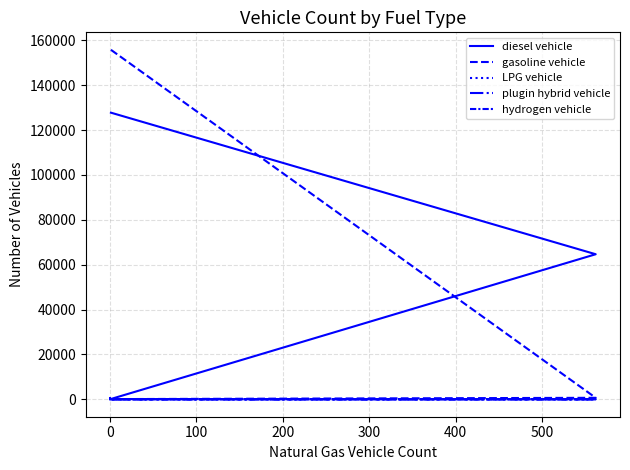

Is this an area chart (filled region under the line)?

No